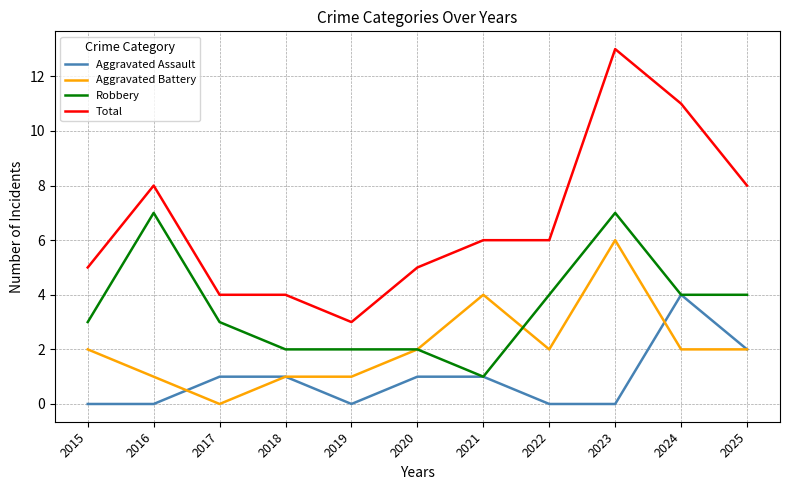

Is the value of Total at 2023 greater than the value of Robbery at 2025?

Yes